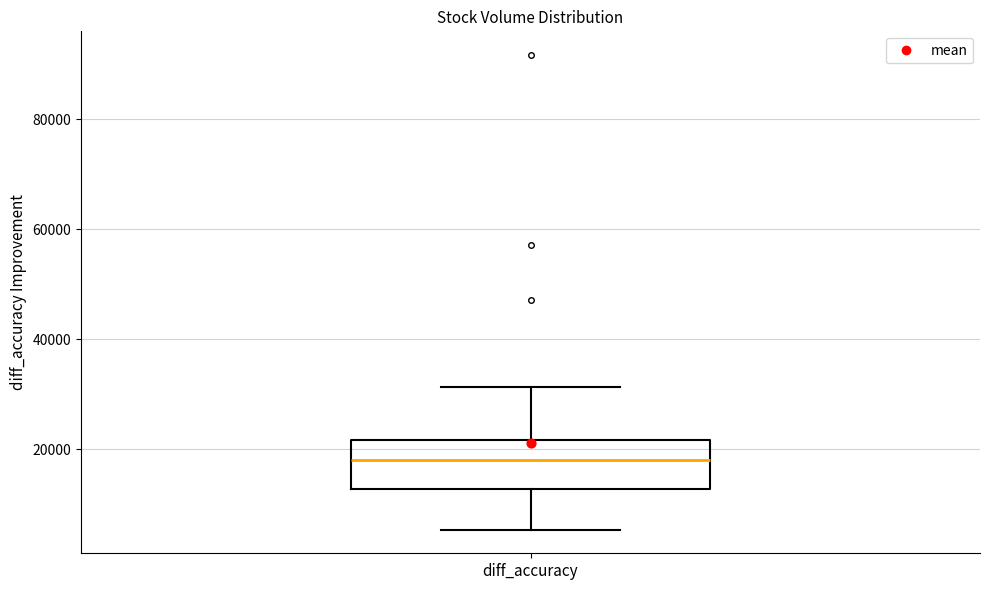

Where does the upper whisker of the box for diff_accuracy end on the y-axis? The values are not printed on the chart, so give them approximately, as read against the axis.

32000